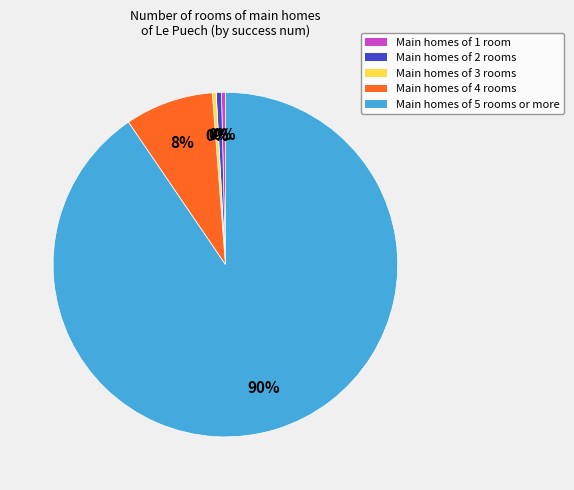

To the nearest percent, what is the average slice percentage?

20%